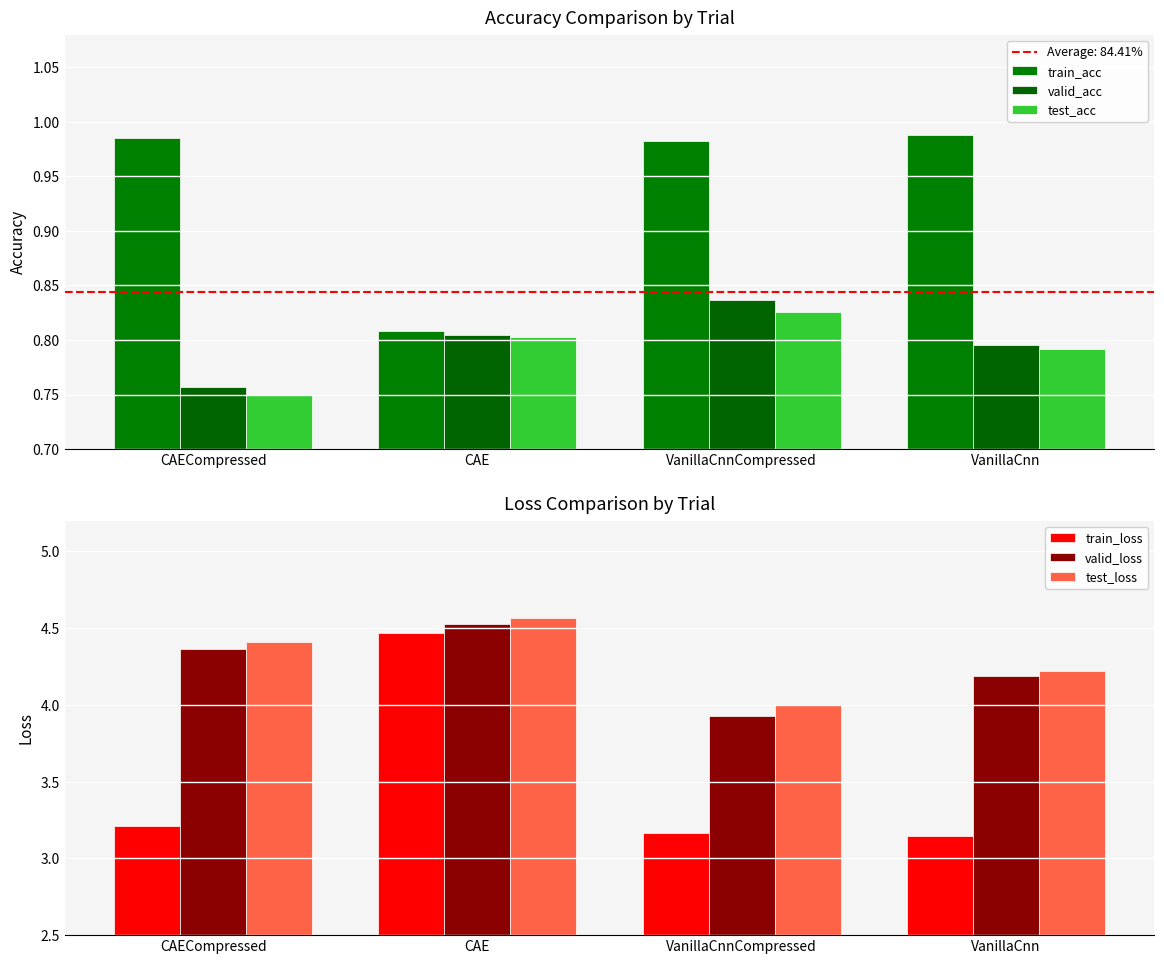

Rank the series at VanillaCnnCompressed from lowest to highest value.

test_acc, valid_acc, train_acc, train_loss, valid_loss, test_loss